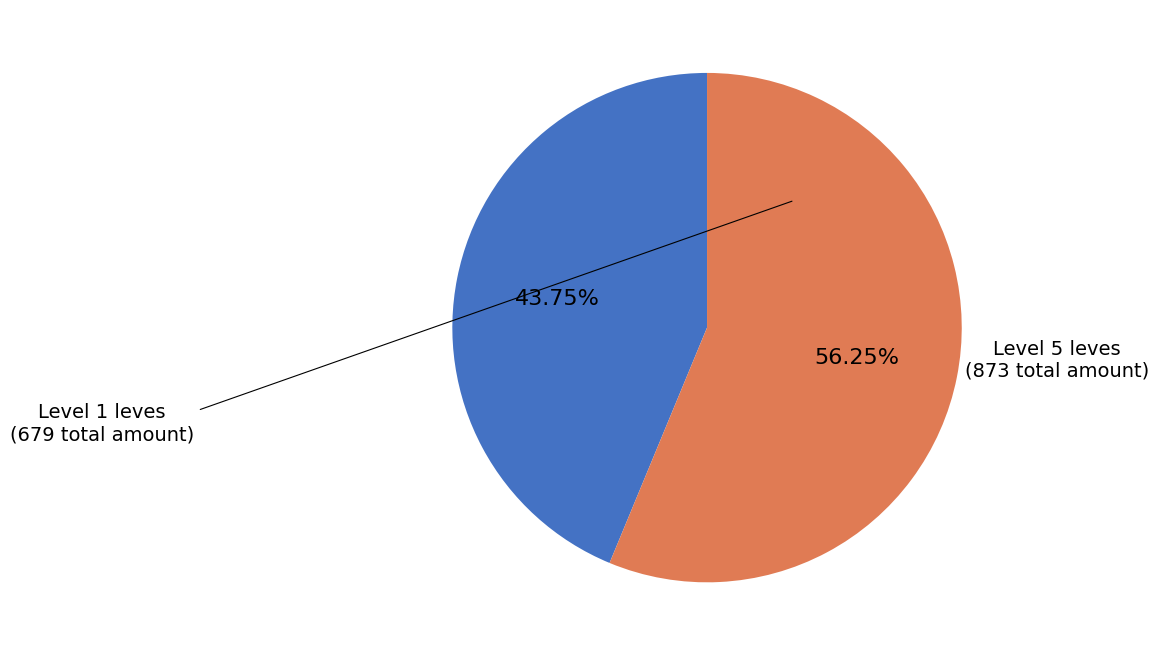

Count the number of slices in the pie.

2